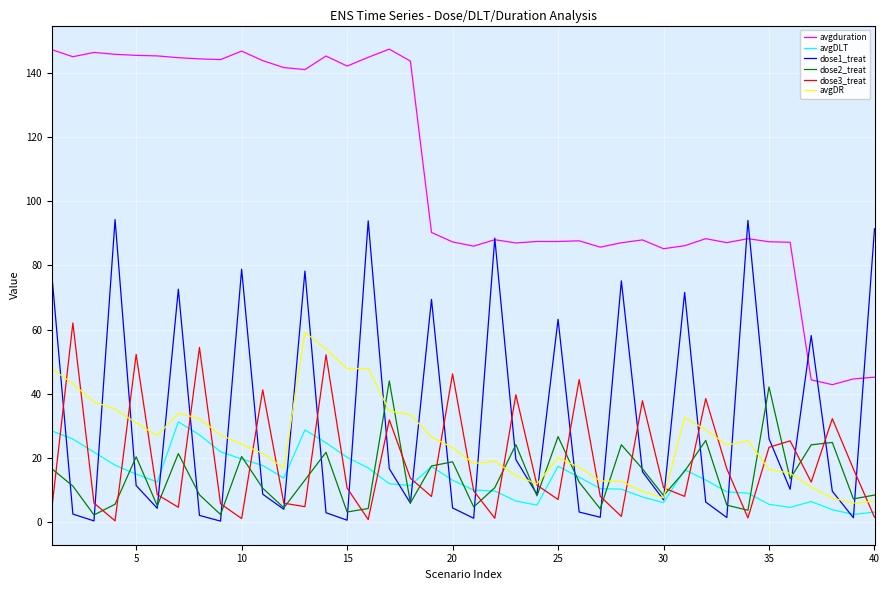

How many lines are shown in the chart?

6